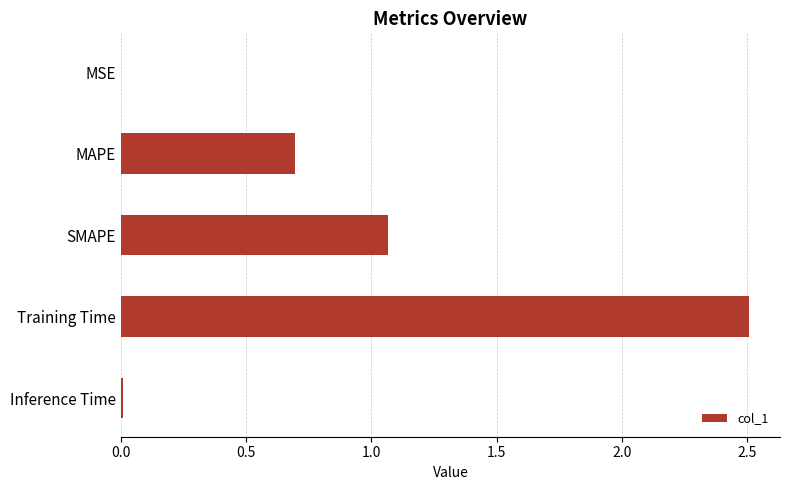

Approximately how many times larger is the value at SMAPE compared to Training Time?

0.4